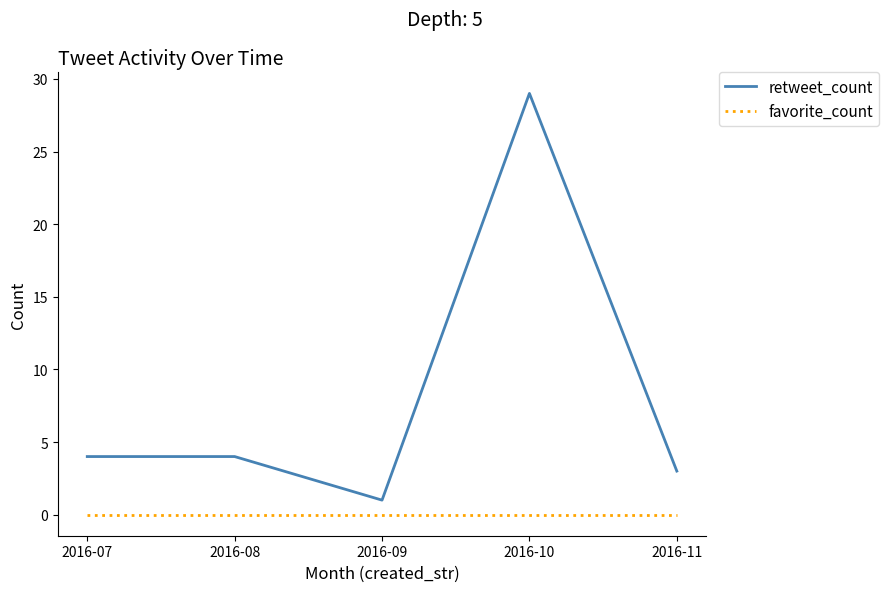

Which series changed the most between 2016-07 and 2016-09?

retweet_count